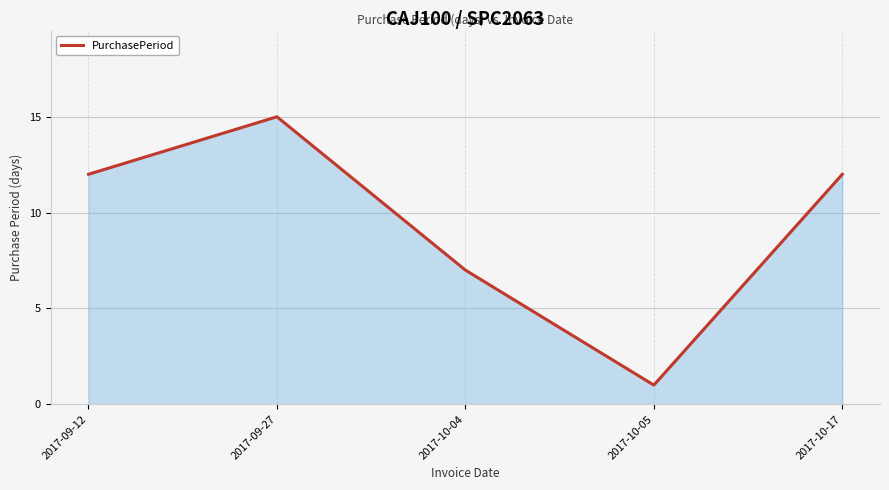

How many lines are shown in the chart?

1